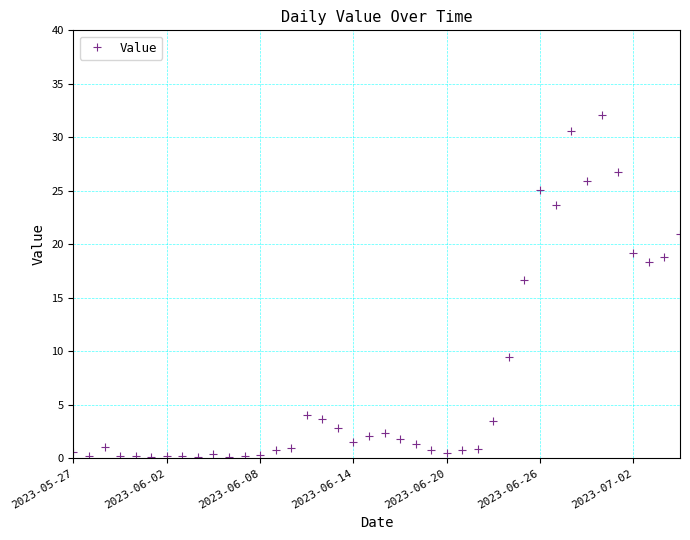

True or false: the data has more than 0 interior local peaks.

True